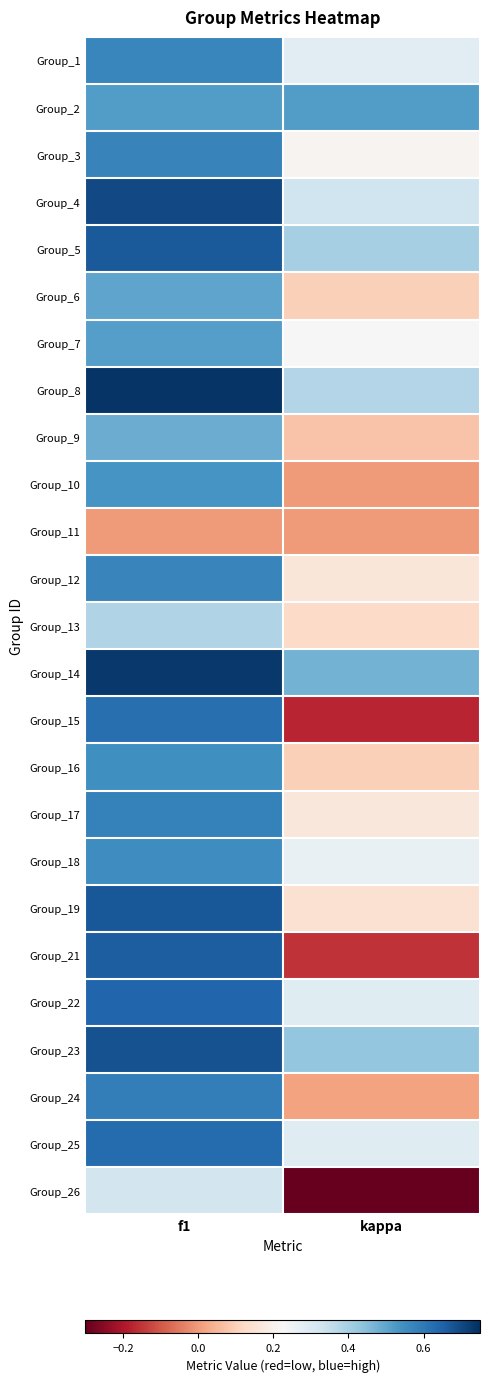

Reading left to right, extract all data points from this chart.

Group_1: f1=0.6	kappa=0.3
Group_2: f1=0.5	kappa=0.5
Group_3: f1=0.6	kappa=0.2
Group_4: f1=0.7	kappa=0.3
Group_5: f1=0.7	kappa=0.4
Group_6: f1=0.5	kappa=0.1
Group_7: f1=0.5	kappa=0.2
Group_8: f1=0.7	kappa=0.4
Group_9: f1=0.5	kappa=0.1
Group_10: f1=0.5	kappa=0.0
Group_11: f1=0.0	kappa=0.0
Group_12: f1=0.6	kappa=0.2
Group_13: f1=0.4	kappa=0.1
Group_14: f1=0.7	kappa=0.5
Group_15: f1=0.6	kappa=-0.2
Group_16: f1=0.5	kappa=0.1
Group_17: f1=0.6	kappa=0.2
Group_18: f1=0.6	kappa=0.3
Group_19: f1=0.7	kappa=0.1
Group_21: f1=0.7	kappa=-0.2
Group_22: f1=0.6	kappa=0.3
Group_23: f1=0.7	kappa=0.4
Group_24: f1=0.6	kappa=0.0
Group_25: f1=0.6	kappa=0.3
Group_26: f1=0.3	kappa=-0.3